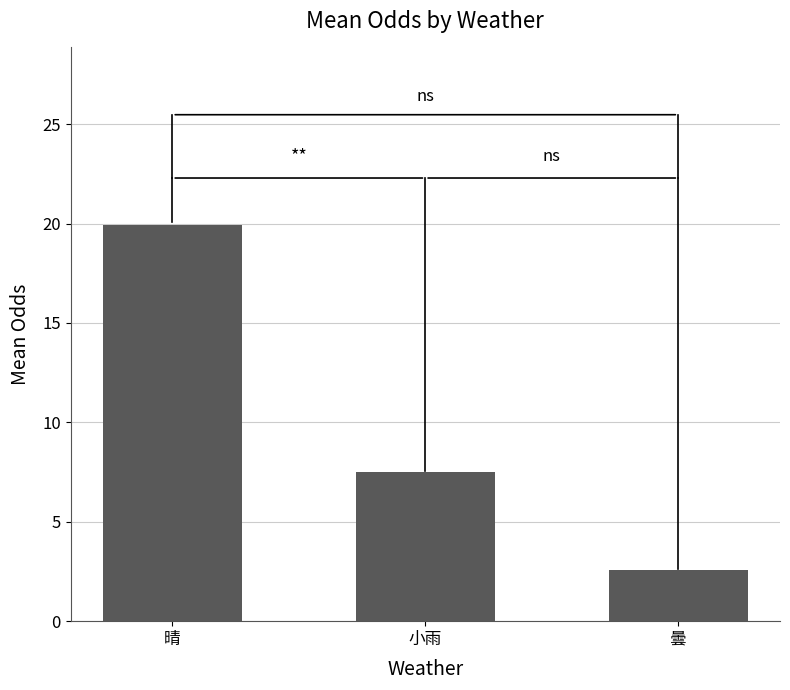

Reading left to right, what are all the values shown in this chart?

晴=19.9	小雨=7.5	曇=2.6